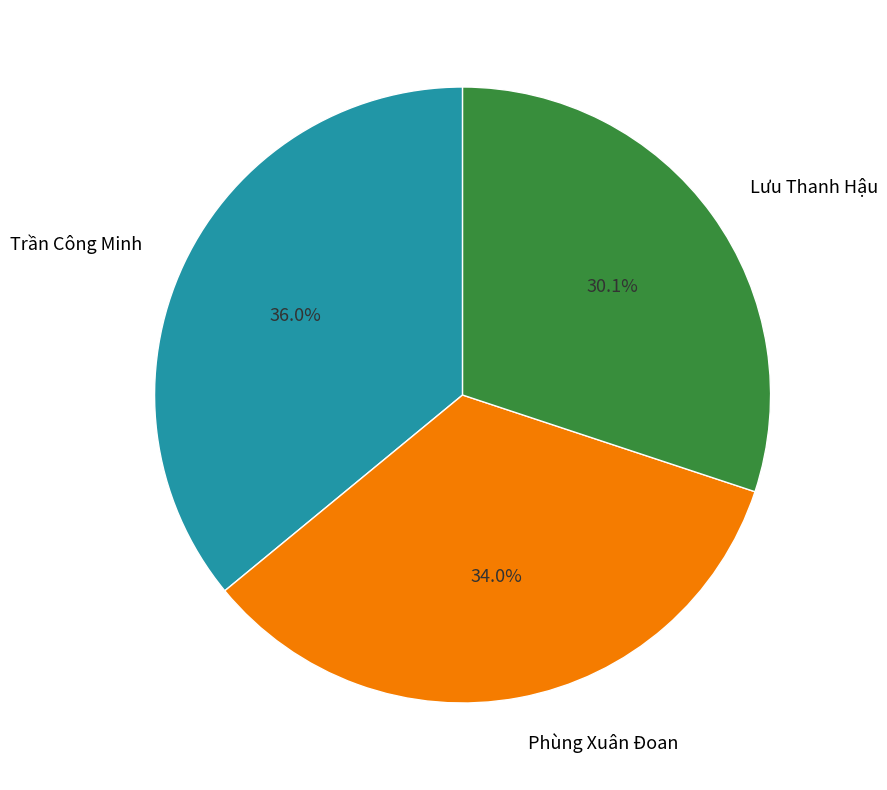

How many segments does this pie chart have?

3